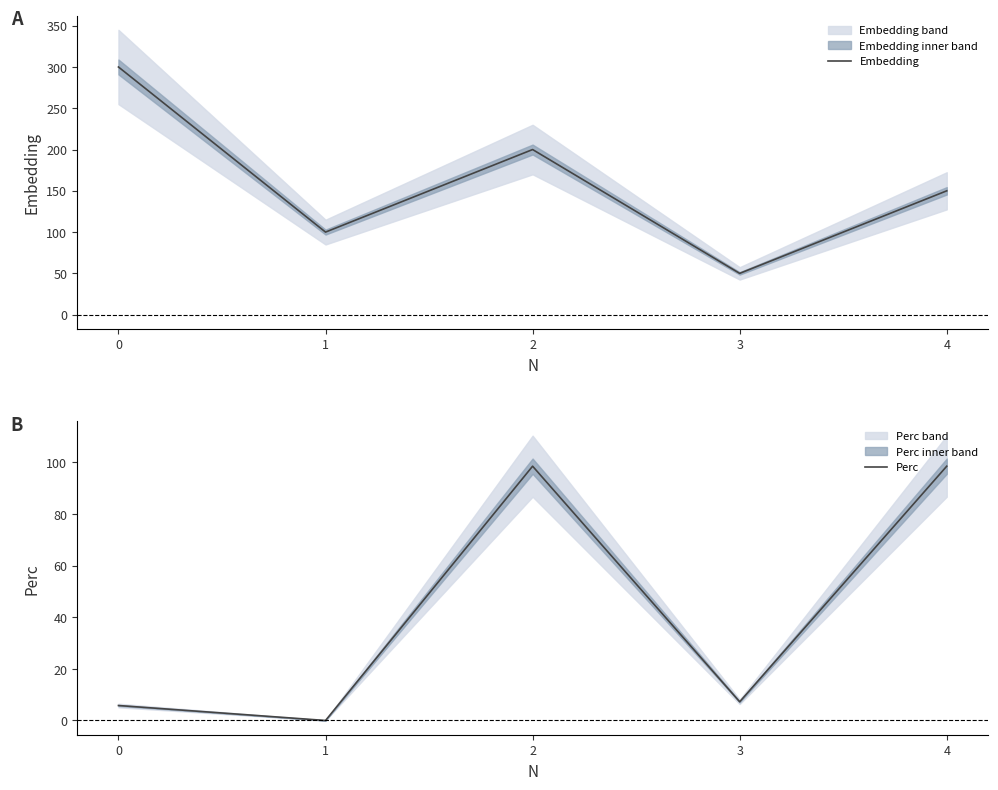

What is the total value across all series at 2?

298.6